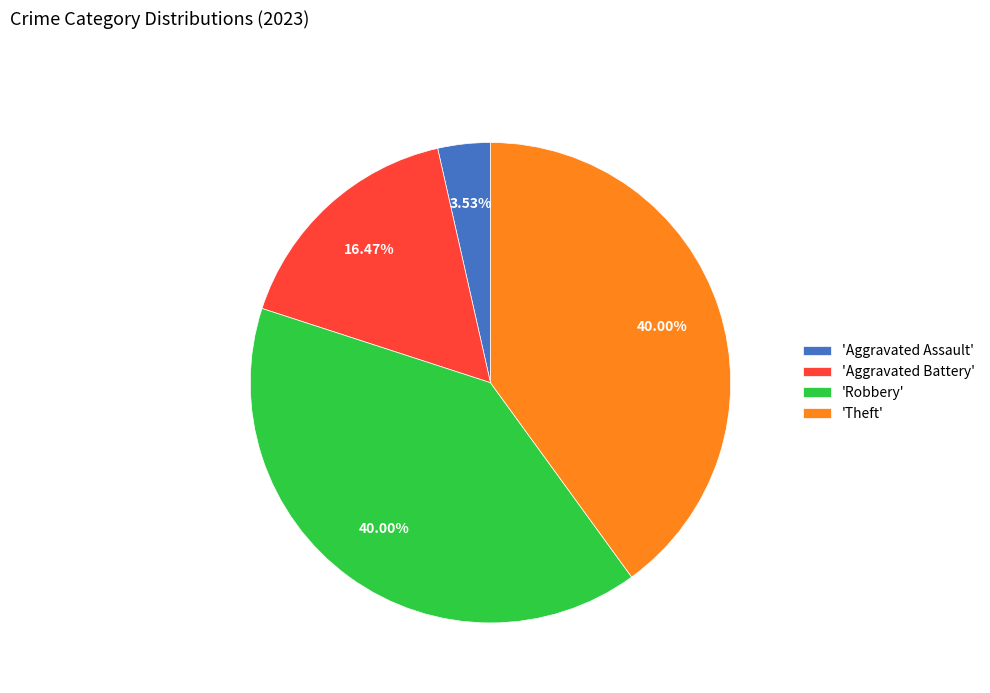

Is the sum of 'Robbery' and 'Aggravated Battery' greater than half?

Yes